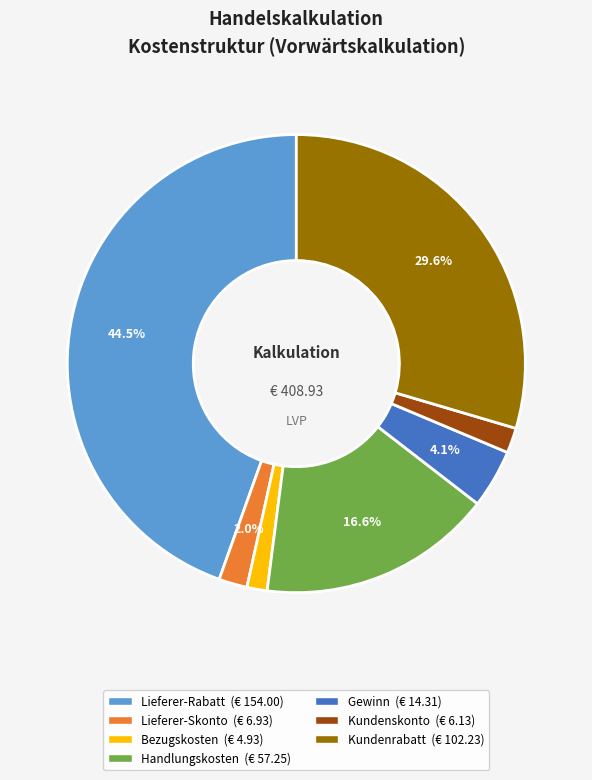

Which has a higher value, Handlungskosten or Lieferer-Skonto?

Handlungskosten